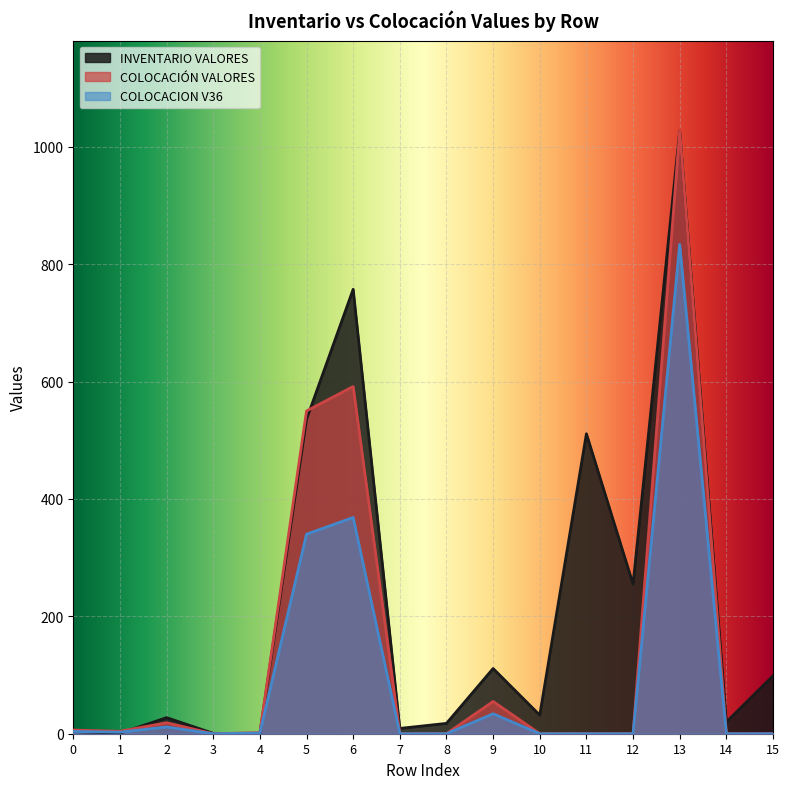

True or false: COLOCACIÓN VALORES and COLOCACION V36 intersect in this chart.

False